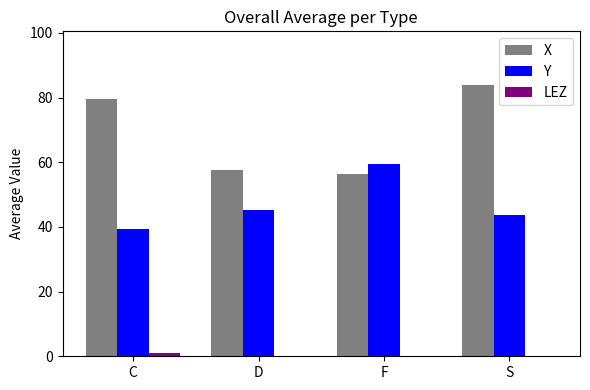

What is the sum of all Y values?

187.8